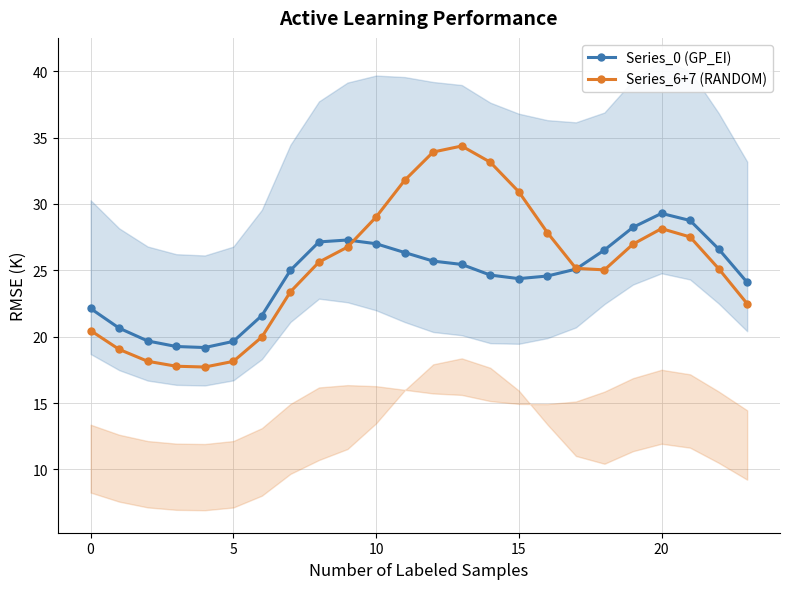

The Series_0 (GP_EI) series shows 29.3 at 20. True or false?

True